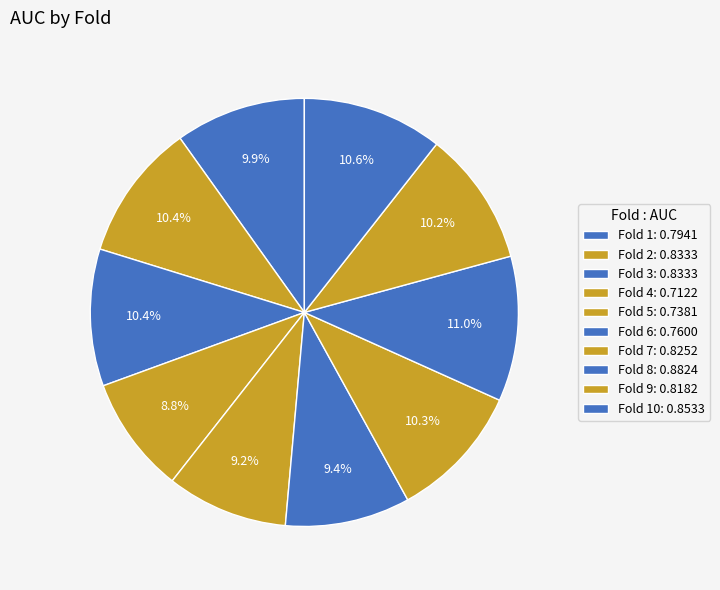

How many slices are in this pie chart?

10